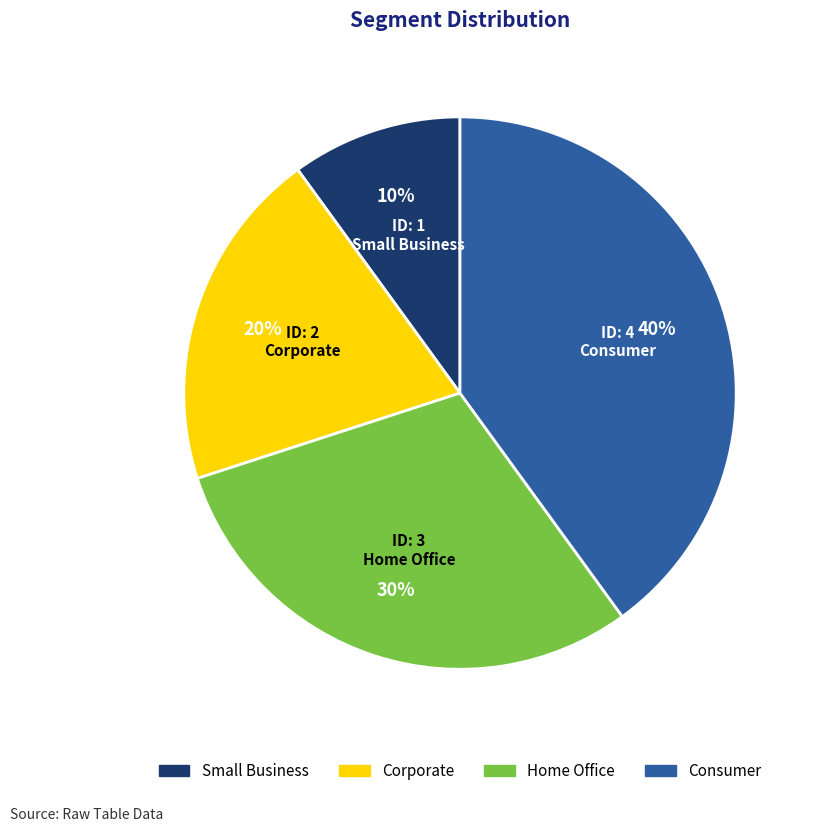

How many segments does this pie chart have?

4